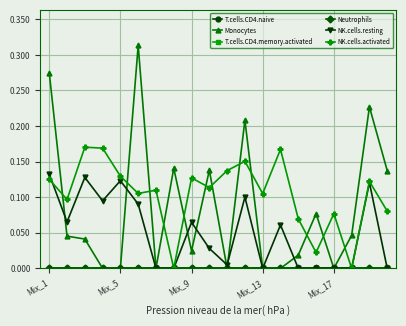

What is the sum of all NK.cells.resting values?

1.0